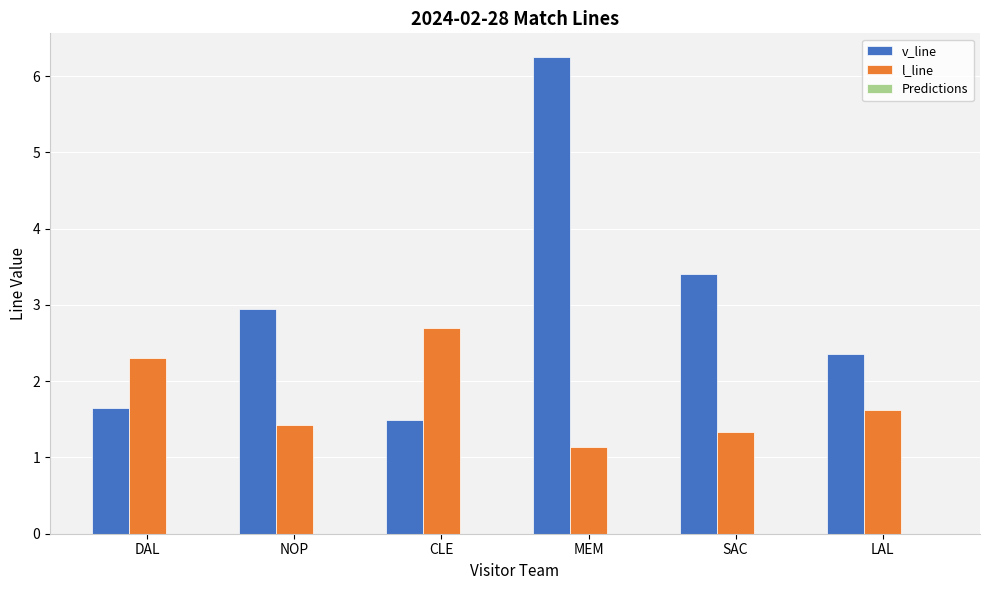

The value of v_line at LAL is 1.4. True or false?

False